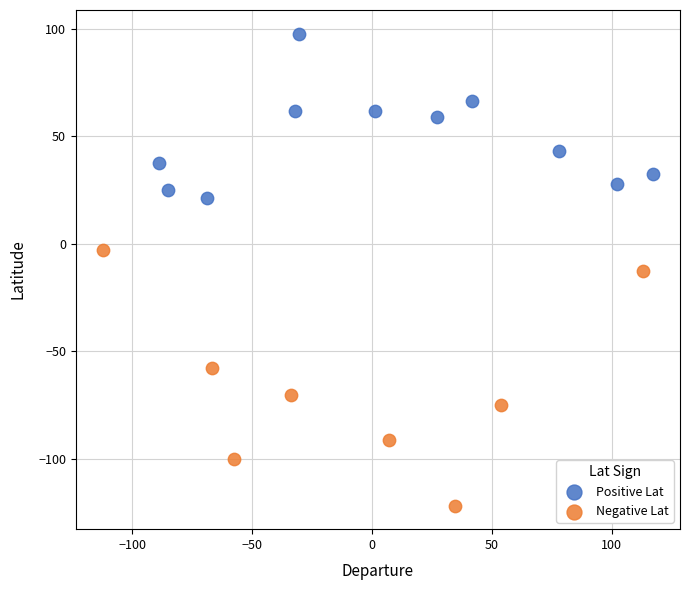

Which series has the largest Y range (max minus min)?

Negative Lat